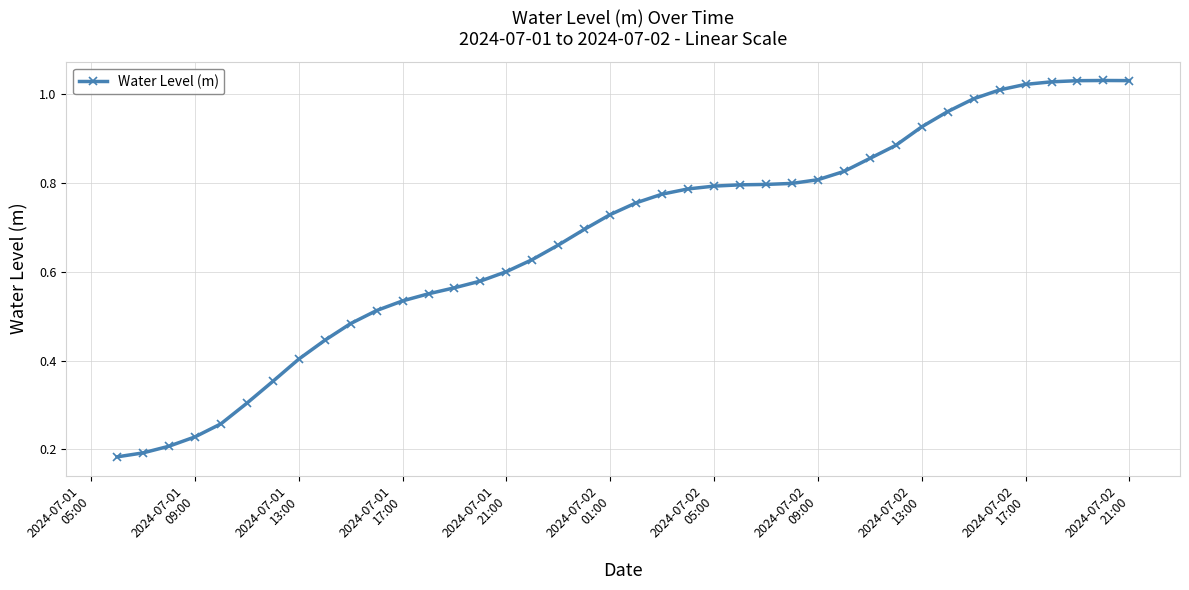

What is the sum of all values?

27.0